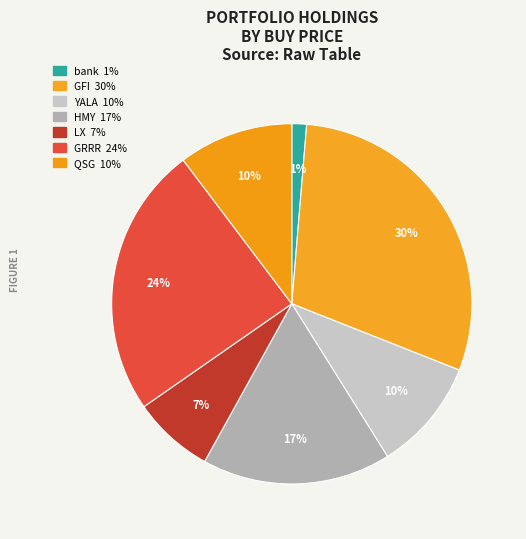

How many slices are in this pie chart?

7